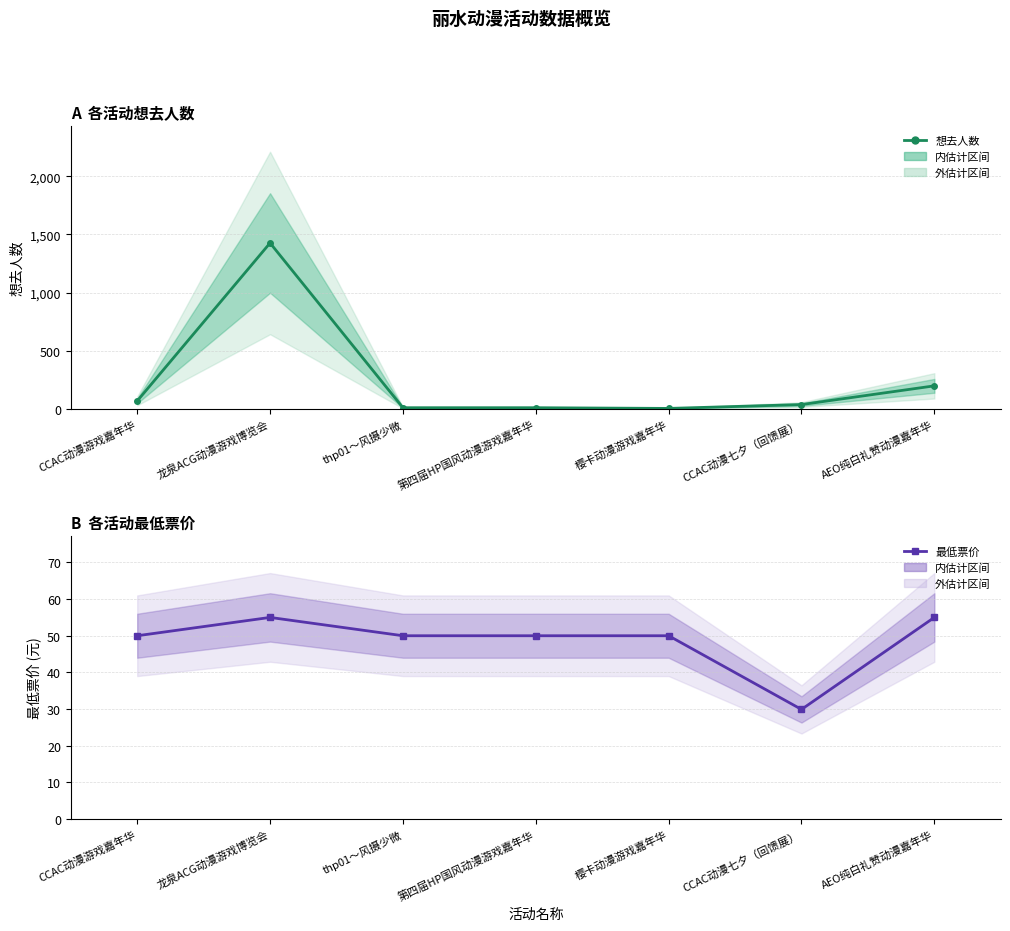

What position from the left is 龙泉ACG动漫游戏博览会?

2